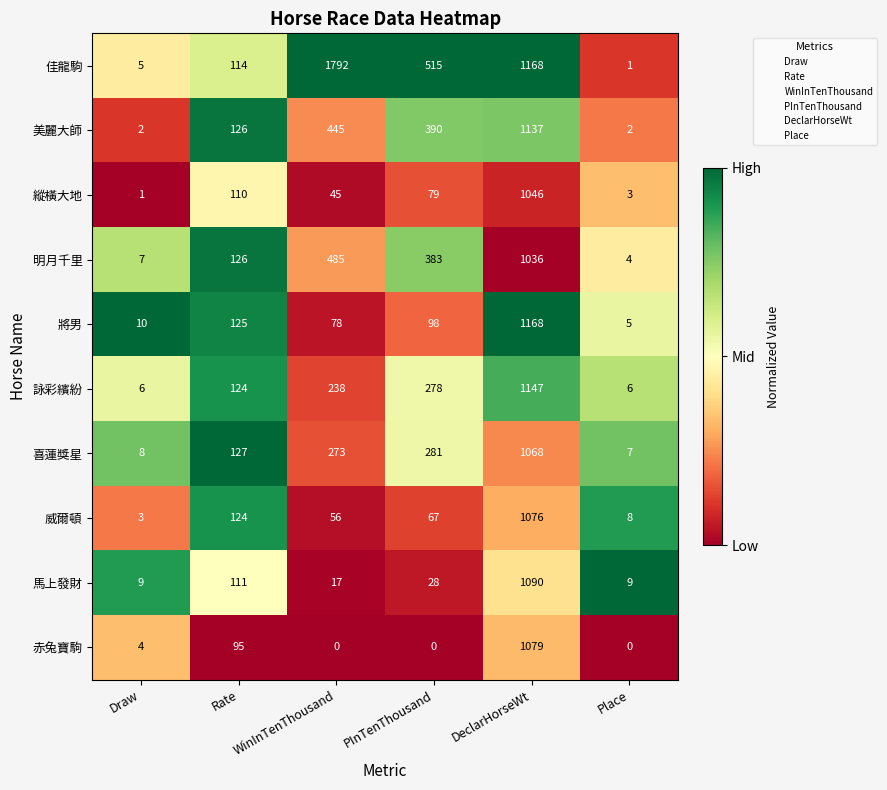

Which series changed the most between WinInTenThousand and Place?

佳龍駒